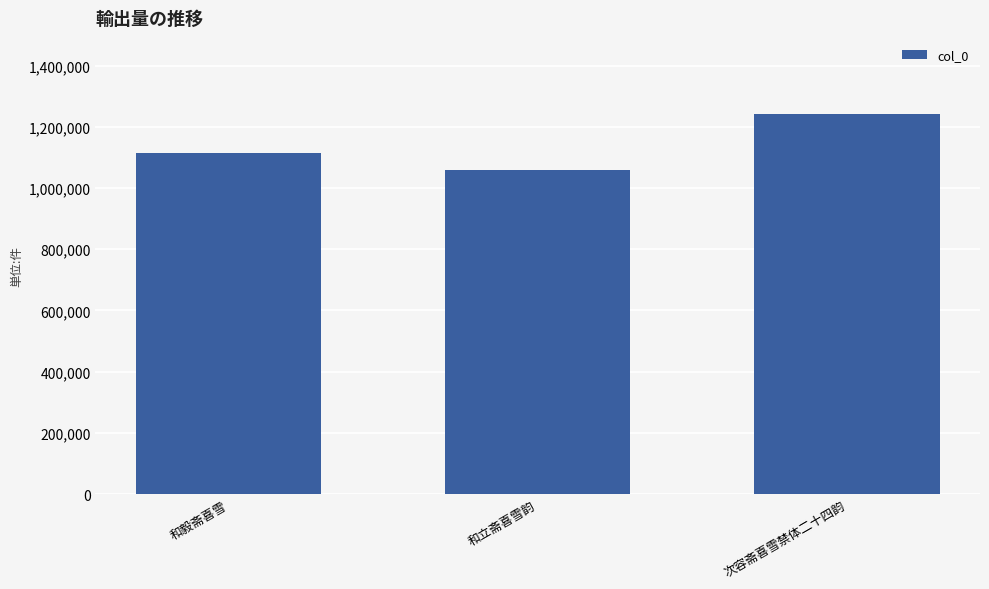

What is the maximum value shown in the chart?

1241897